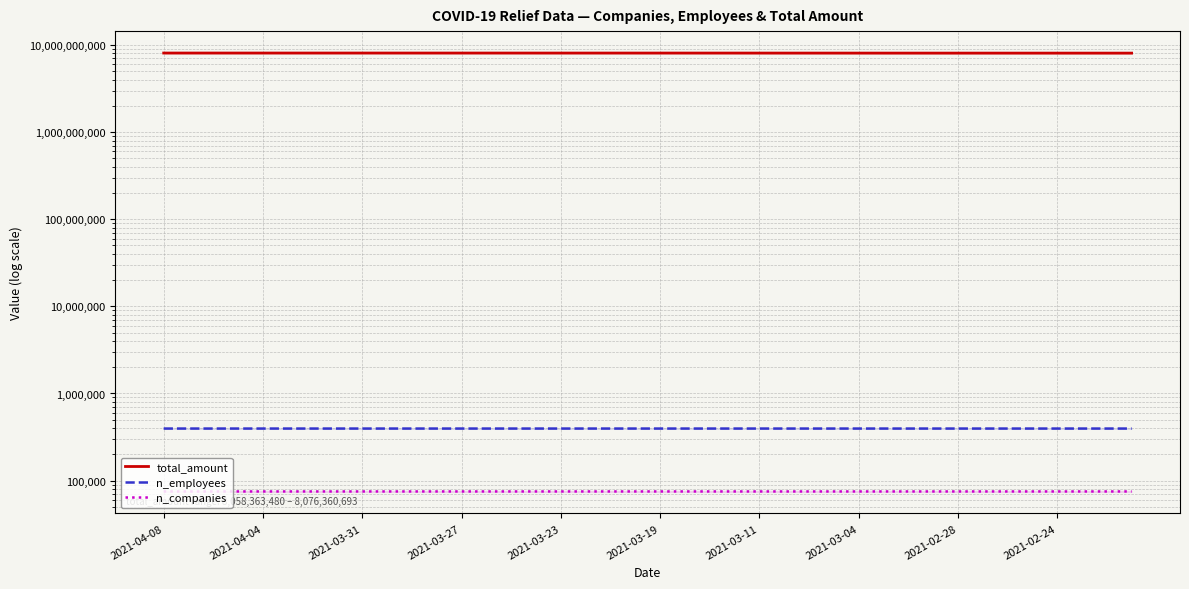

What is the approximate value of total_amount at 19, to the nearest 10?

8072248760